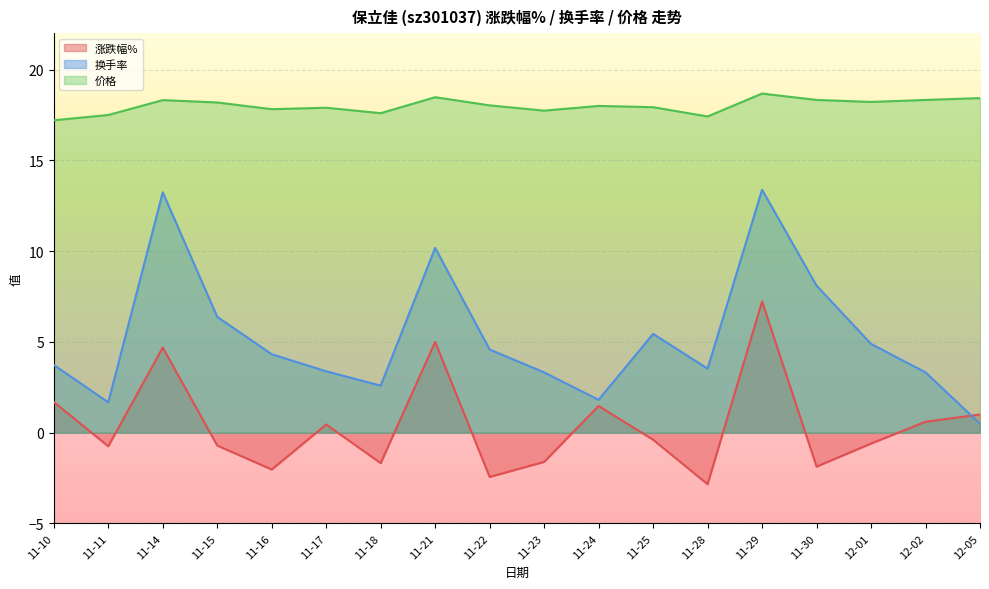

What is the sum of the 涨跌幅% values at 11-14 and 12-02?

5.3